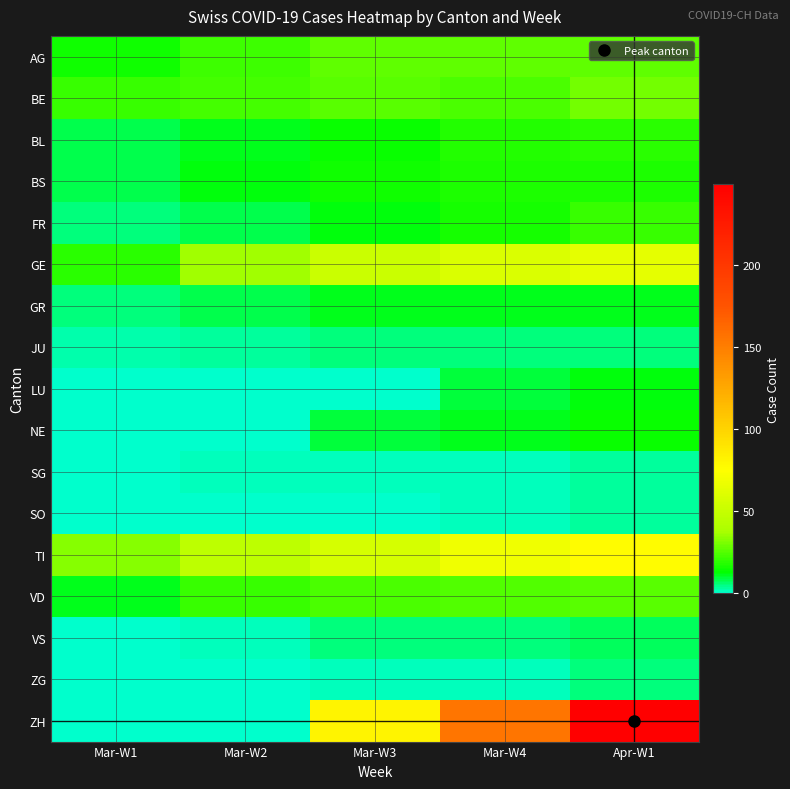

Rank the series at Mar-W1 from highest to lowest value.

TI, BE, GE, AG, VD, BL, BS, FR, GR, JU, LU, NE, SG, SO, VS, ZG, ZH